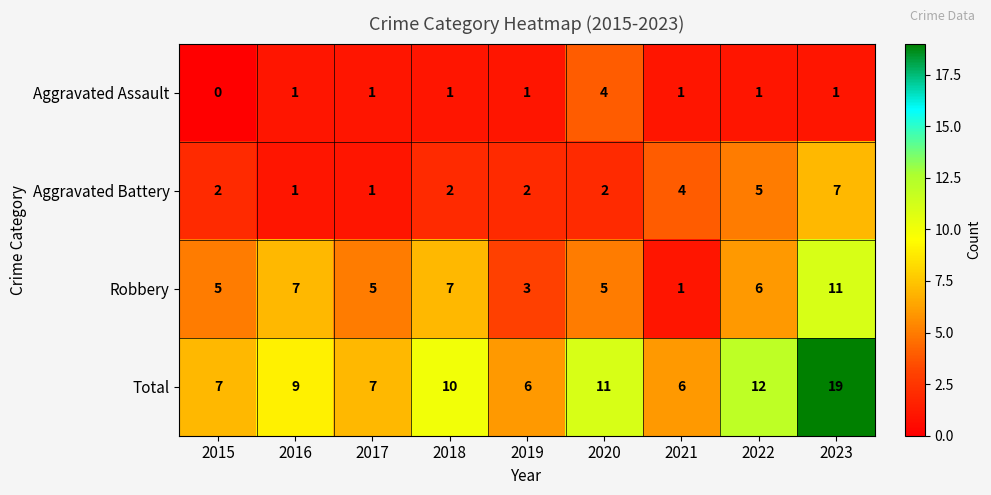

What is the difference between the second highest and second lowest values in the Aggravated Battery series?

4